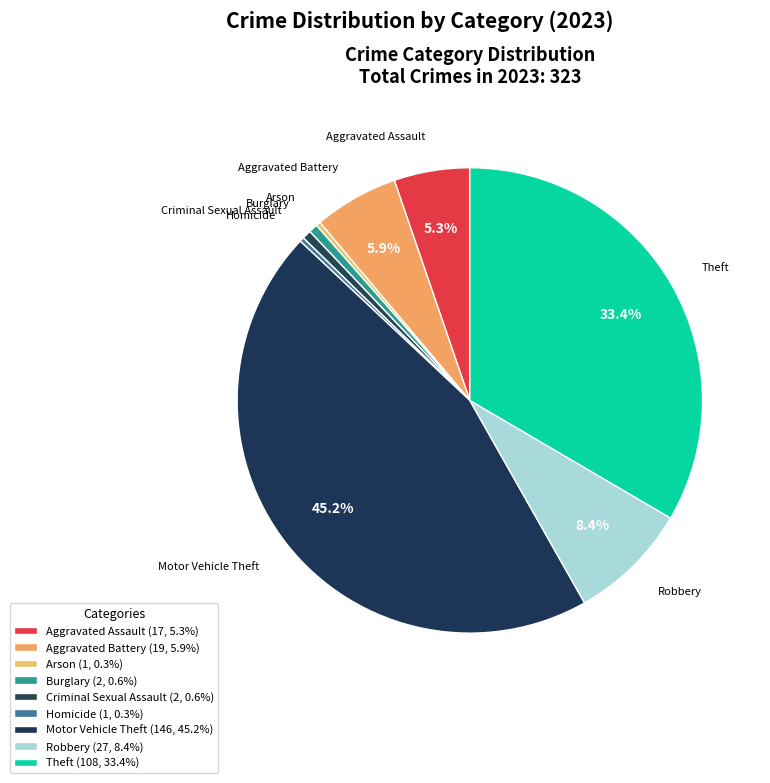

Count the number of slices in the pie.

9